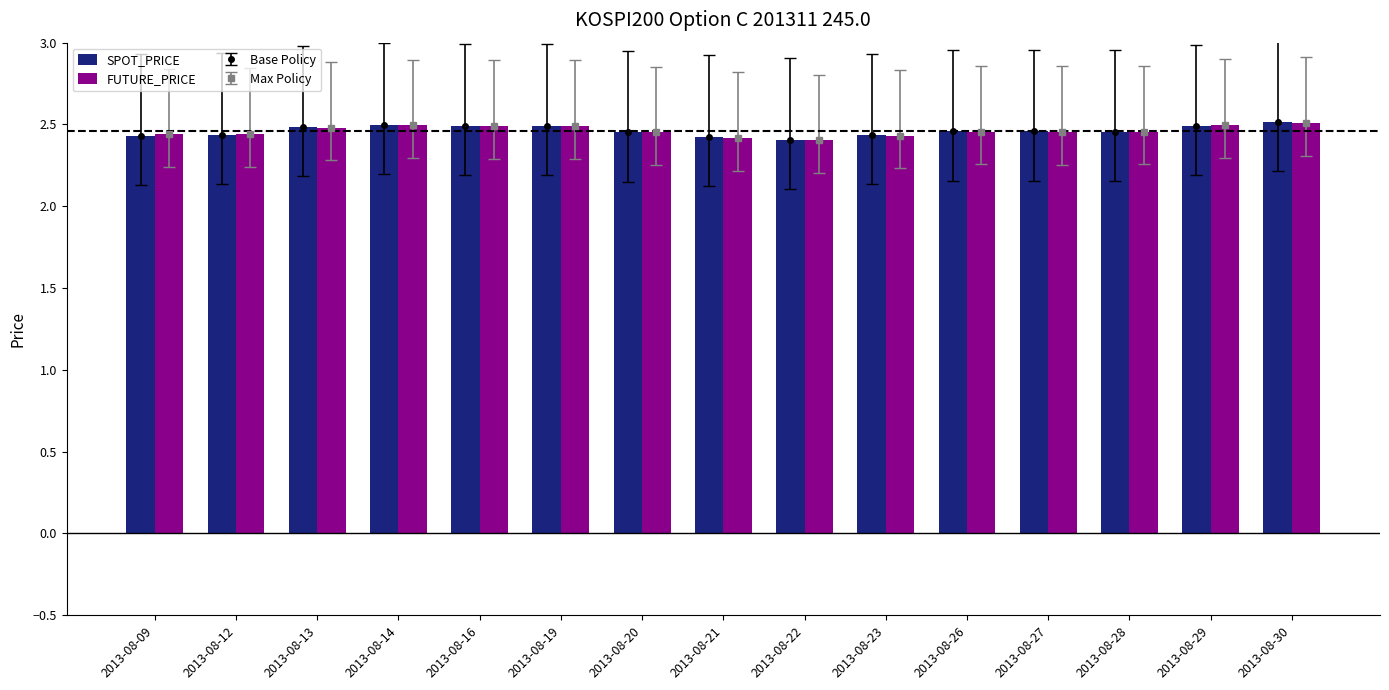

What is the sum of the SPOT_PRICE values at 2013-08-22 and 2013-08-14?

4.9